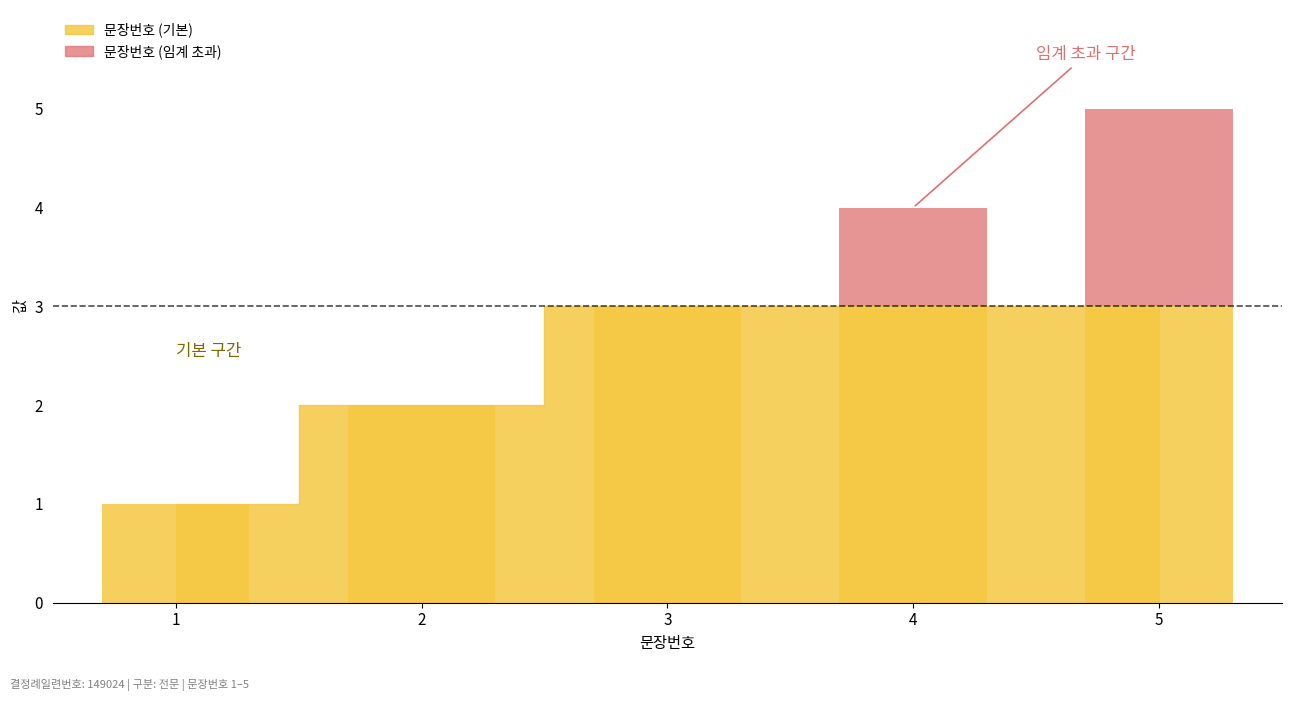

Approximately how many times larger is the value at 5 compared to 3?

1.7